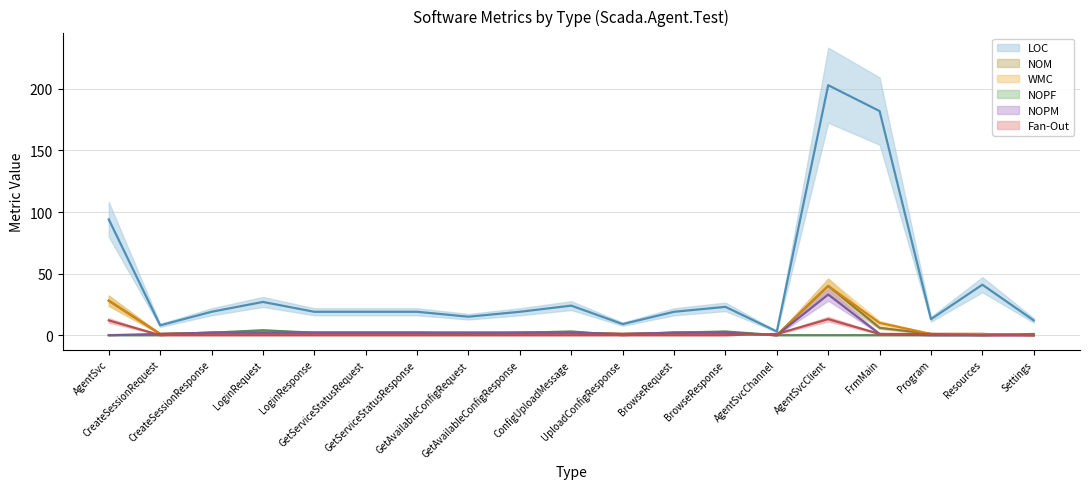

What is the label of the 14th point from the left?

AgentSvcChannel